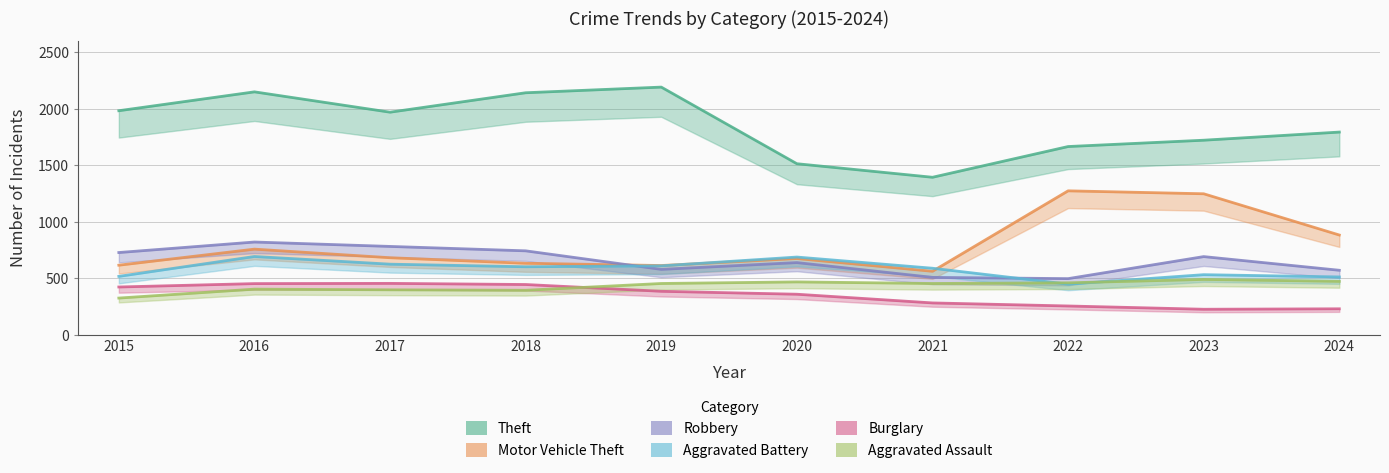

Is this an area chart (filled region under the line)?

No